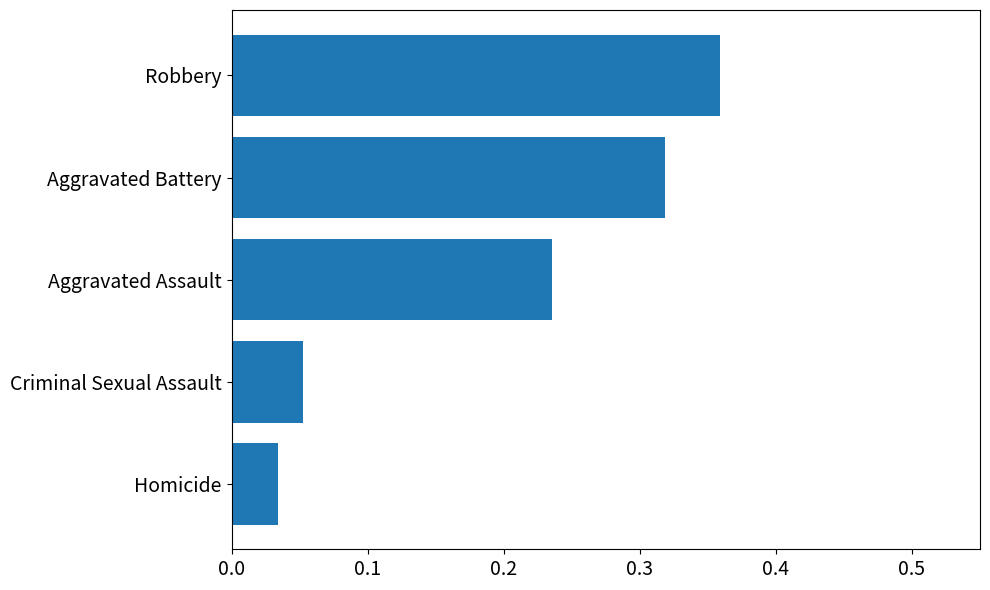

What is the sum of all values?

1.0